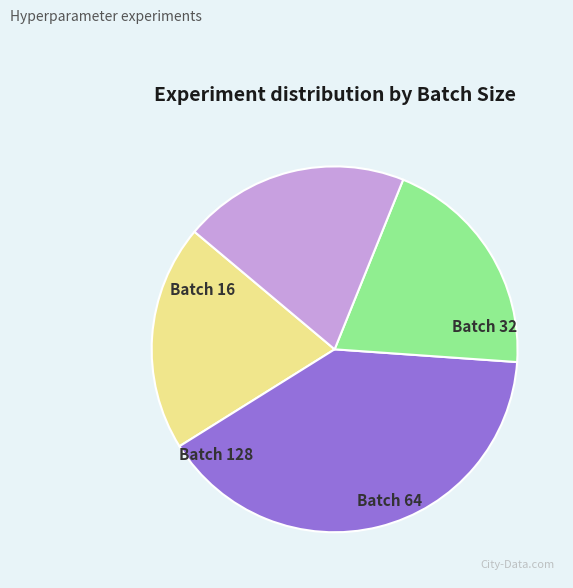

Is there any slice that represents more than half of the pie?

No